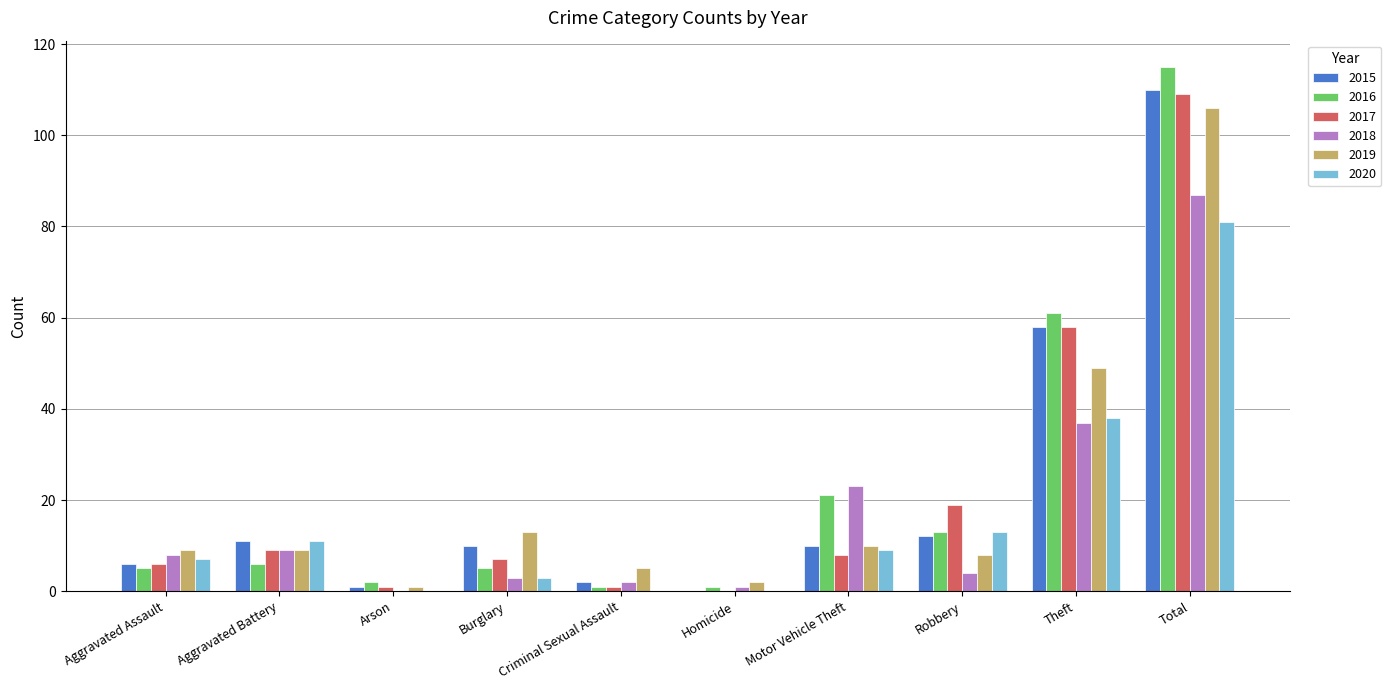

Reading left to right, transcribe all the data shown in this chart.

2015: Aggravated Assault=6	Aggravated Battery=11	Arson=1	Burglary=10	Criminal Sexual Assault=2	Homicide=0	Motor Vehicle Theft=10	Robbery=12	Theft=58	Total=110
2016: Aggravated Assault=5	Aggravated Battery=6	Arson=2	Burglary=5	Criminal Sexual Assault=1	Homicide=1	Motor Vehicle Theft=21	Robbery=13	Theft=61	Total=115
2017: Aggravated Assault=6	Aggravated Battery=9	Arson=1	Burglary=7	Criminal Sexual Assault=1	Homicide=0	Motor Vehicle Theft=8	Robbery=19	Theft=58	Total=109
2018: Aggravated Assault=8	Aggravated Battery=9	Arson=0	Burglary=3	Criminal Sexual Assault=2	Homicide=1	Motor Vehicle Theft=23	Robbery=4	Theft=37	Total=87
2019: Aggravated Assault=9	Aggravated Battery=9	Arson=1	Burglary=13	Criminal Sexual Assault=5	Homicide=2	Motor Vehicle Theft=10	Robbery=8	Theft=49	Total=106
2020: Aggravated Assault=7	Aggravated Battery=11	Arson=0	Burglary=3	Criminal Sexual Assault=0	Homicide=0	Motor Vehicle Theft=9	Robbery=13	Theft=38	Total=81